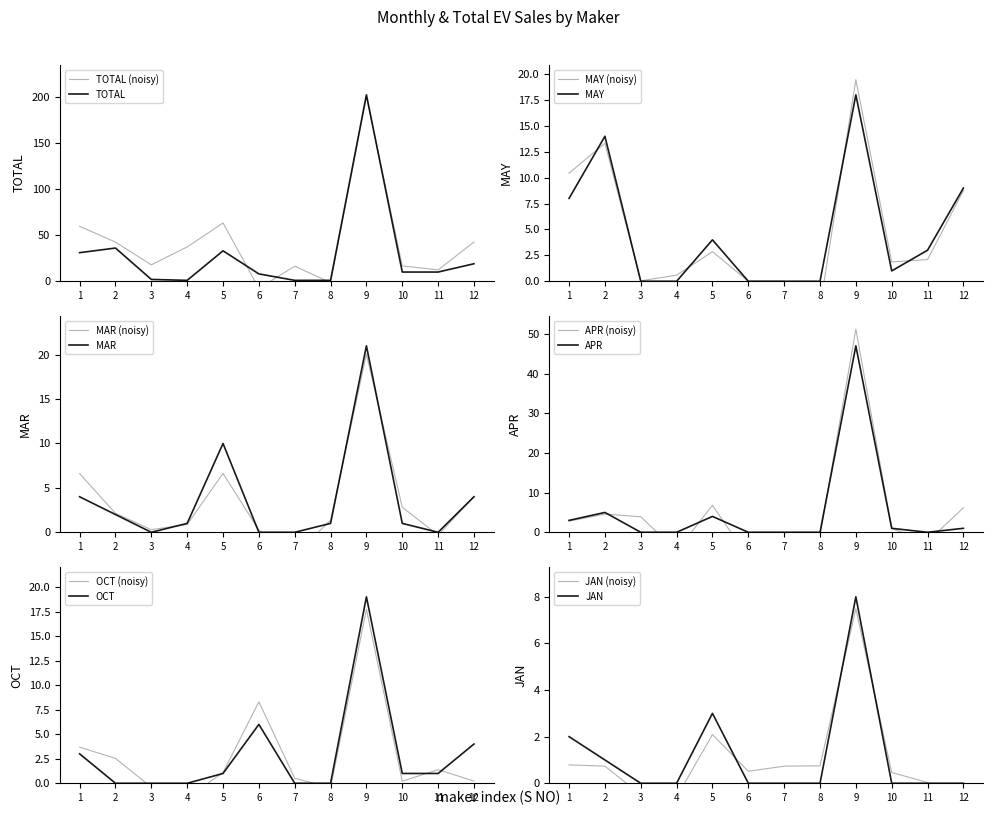

How many lines are shown in the chart?

6